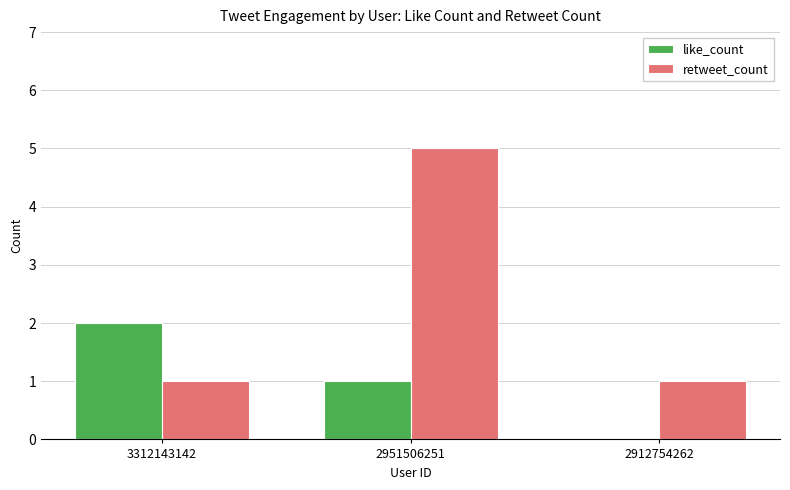

True or false: retweet_count has a value of 0 at 3312143142.

False